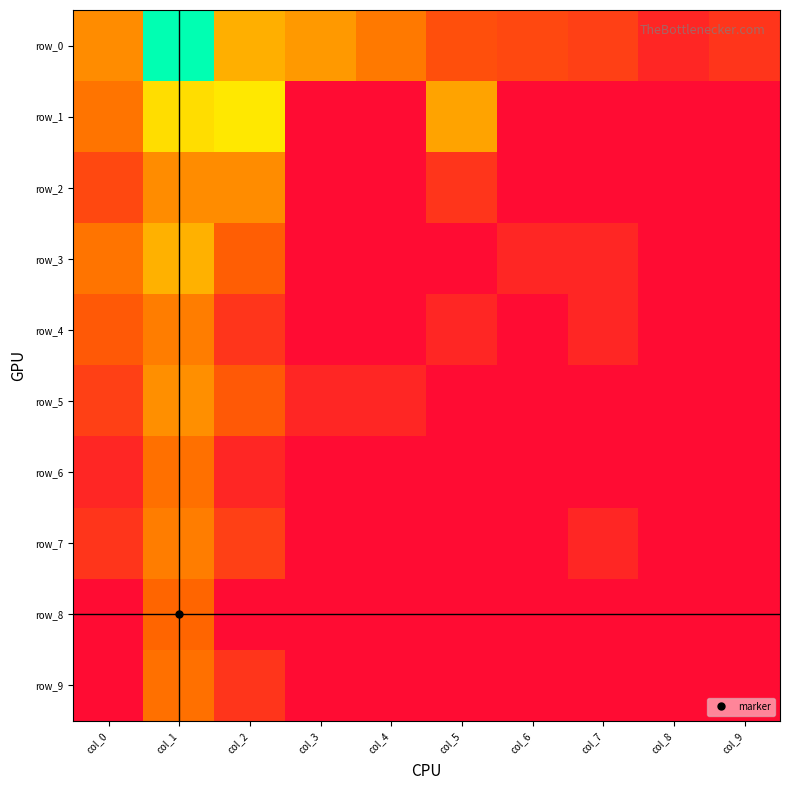

Reading left to right, list all the values displayed in this chart.

row_0: col_0=3.0	col_1=7.2	col_2=3.6	col_3=3.2	col_4=2.7	col_5=1.8	col_6=1.6	col_7=1.4	col_8=0.7	col_9=1.1
row_1: col_0=2.6	col_1=4.3	col_2=4.5	col_3=0.0	col_4=0.0	col_5=3.4	col_6=0.0	col_7=0.0	col_8=0.0	col_9=0.0
row_2: col_0=1.6	col_1=3.0	col_2=3.0	col_3=0.0	col_4=0.0	col_5=1.1	col_6=0.0	col_7=0.0	col_8=0.0	col_9=0.0
row_3: col_0=2.6	col_1=3.6	col_2=2.2	col_3=0.0	col_4=0.0	col_5=0.0	col_6=0.7	col_7=0.7	col_8=0.0	col_9=0.0
row_4: col_0=2.1	col_1=2.8	col_2=1.1	col_3=0.0	col_4=0.0	col_5=0.7	col_6=0.0	col_7=0.7	col_8=0.0	col_9=0.0
row_5: col_0=1.4	col_1=3.0	col_2=2.1	col_3=0.7	col_4=0.7	col_5=0.0	col_6=0.0	col_7=0.0	col_8=0.0	col_9=0.0
row_6: col_0=0.7	col_1=2.6	col_2=0.7	col_3=0.0	col_4=0.0	col_5=0.0	col_6=0.0	col_7=0.0	col_8=0.0	col_9=0.0
row_7: col_0=1.1	col_1=2.8	col_2=1.4	col_3=0.0	col_4=0.0	col_5=0.0	col_6=0.0	col_7=0.7	col_8=0.0	col_9=0.0
row_8: col_0=0.0	col_1=2.4	col_2=0.0	col_3=0.0	col_4=0.0	col_5=0.0	col_6=0.0	col_7=0.0	col_8=0.0	col_9=0.0
row_9: col_0=0.0	col_1=2.6	col_2=1.1	col_3=0.0	col_4=0.0	col_5=0.0	col_6=0.0	col_7=0.0	col_8=0.0	col_9=0.0